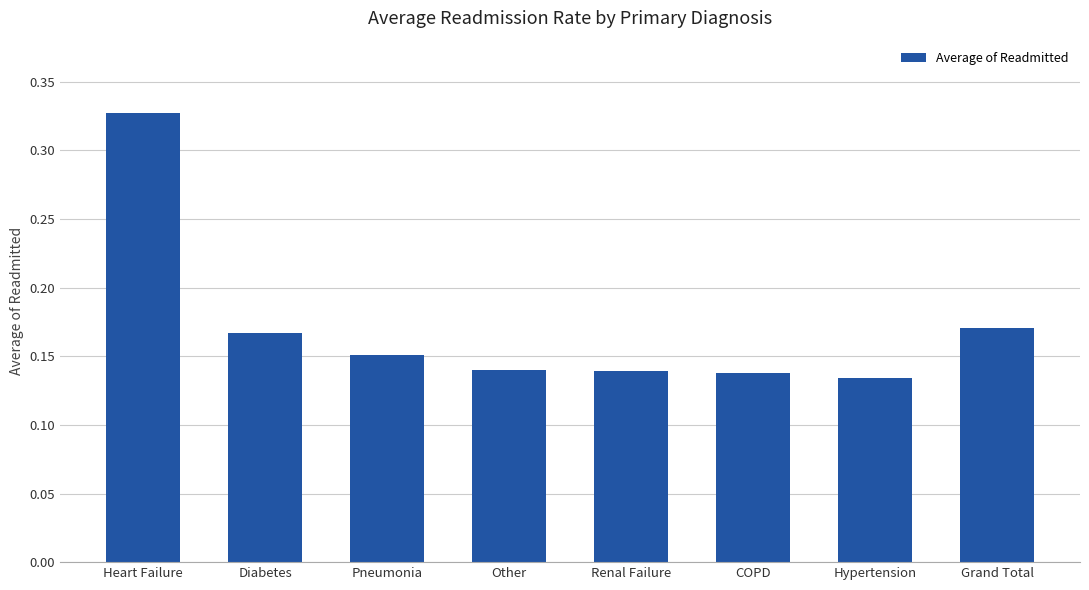

Is it true that the value at Grand Total is 0.3?

False